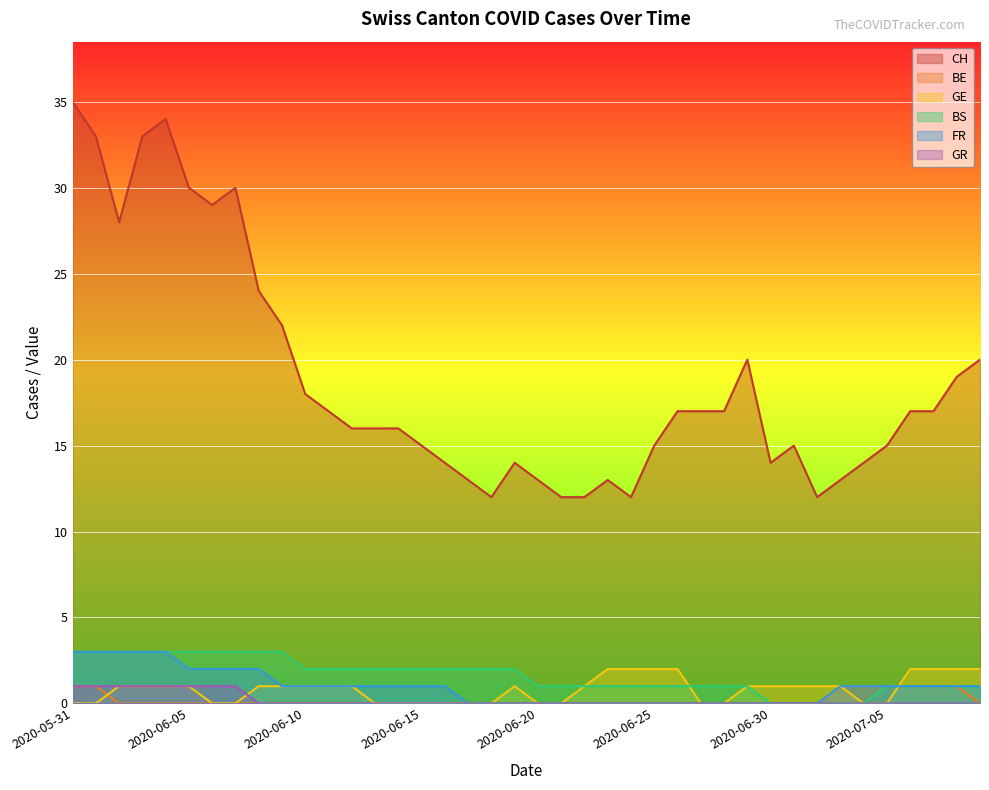

Is it true that BS equals 2 at 2020-06-25?

False